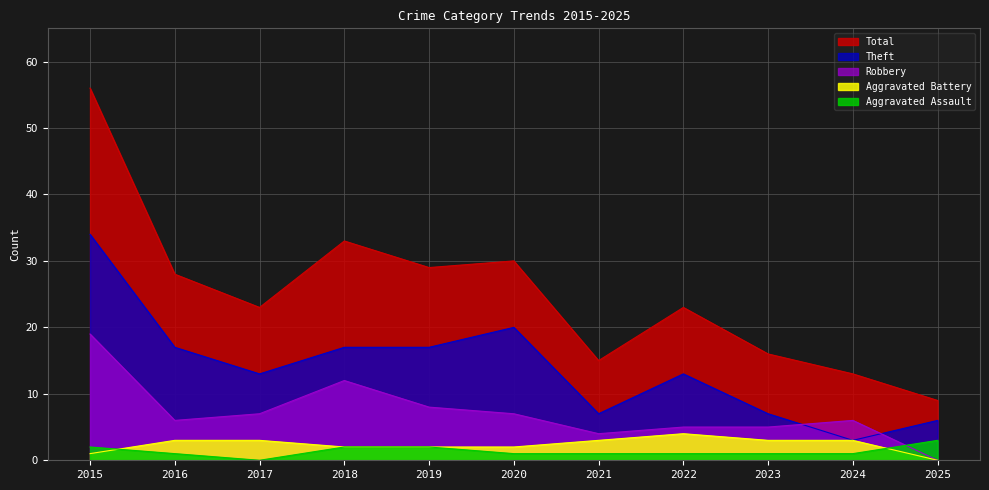

What is the approximate value of Aggravated Assault at 2022?

1